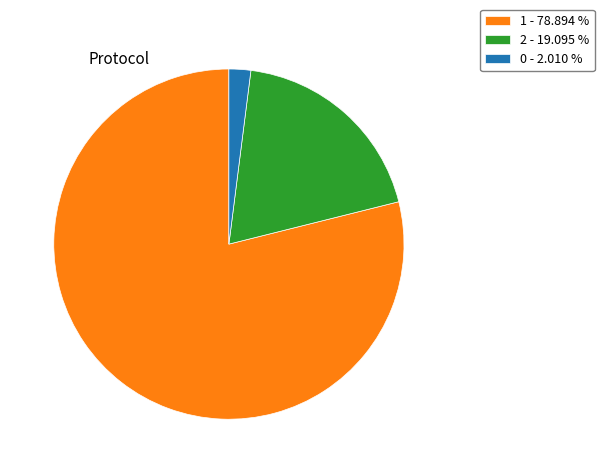

The 2 slice represents 32% of the pie. True or false?

False